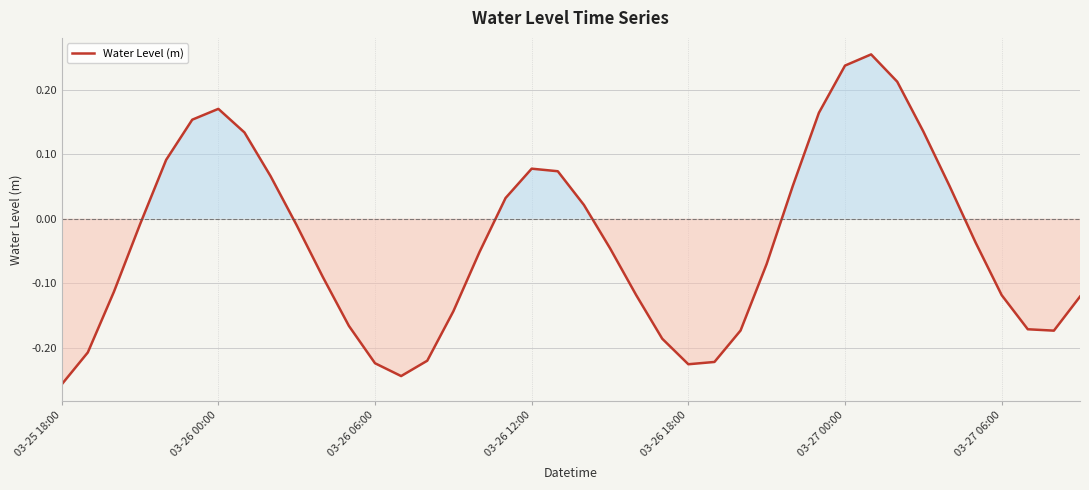

What is the difference between the maximum and minimum values?

0.5